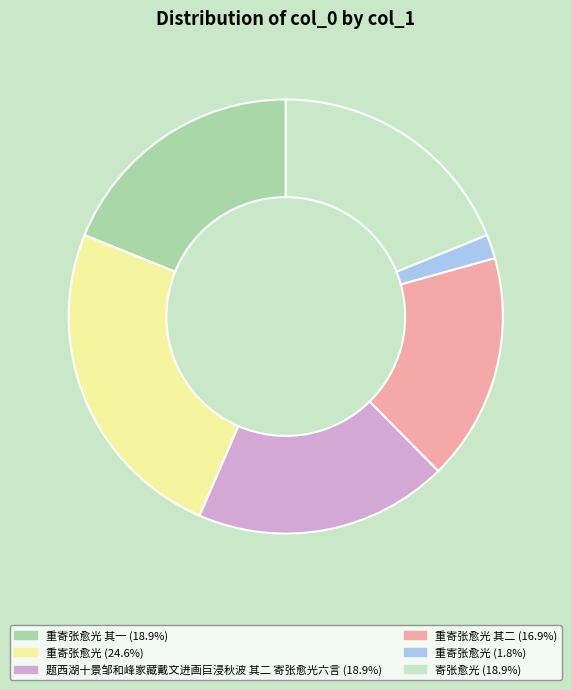

How many segments does this pie chart have?

6